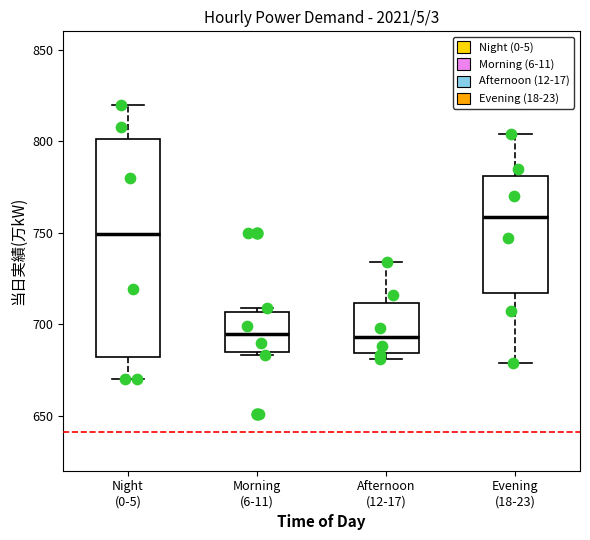

Where is the upper edge of the box for Morning (6-11) on the y-axis? The values are not printed on the chart, so give them approximately, as read against the axis.

705